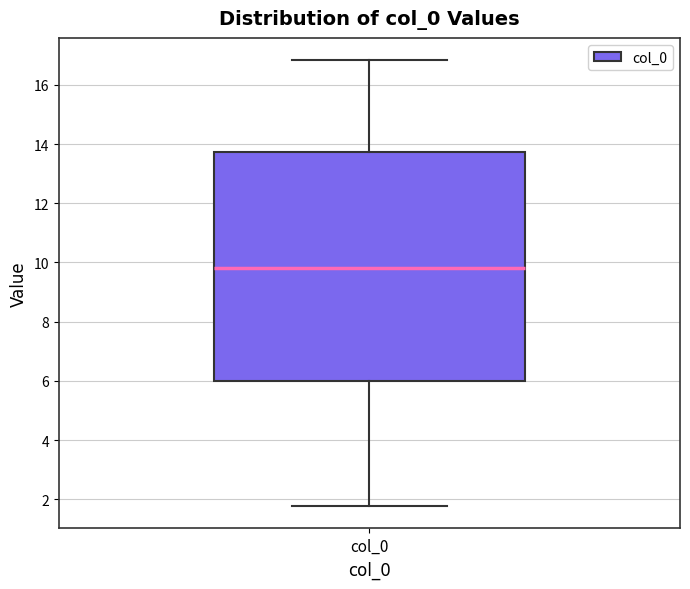

Where does the lower whisker of the box for col_0 end on the y-axis? The values are not printed on the chart, so give them approximately, as read against the axis.

1.8